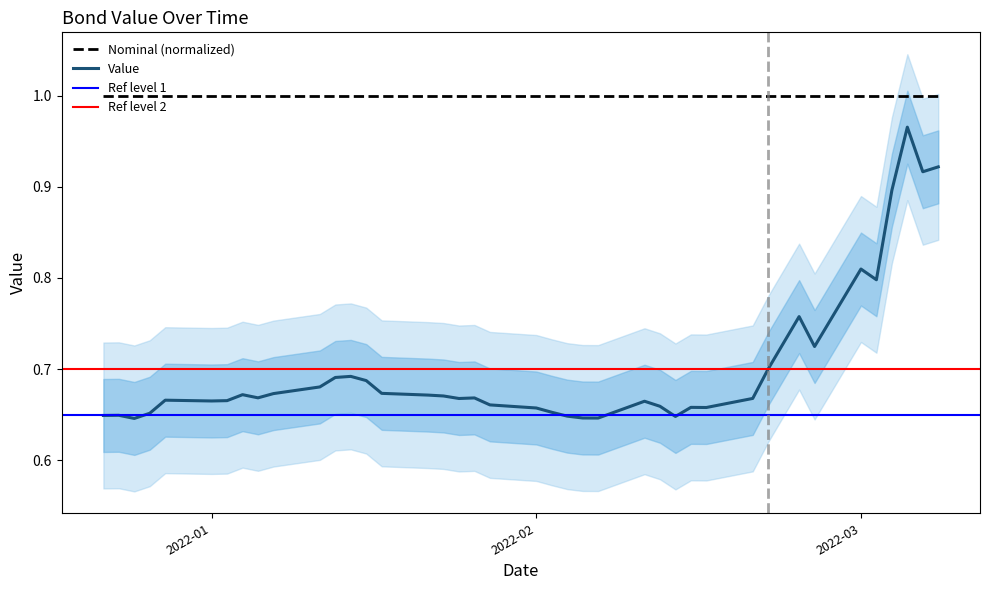

True or false: Nominal (normalized) and Value cross at least once.

False